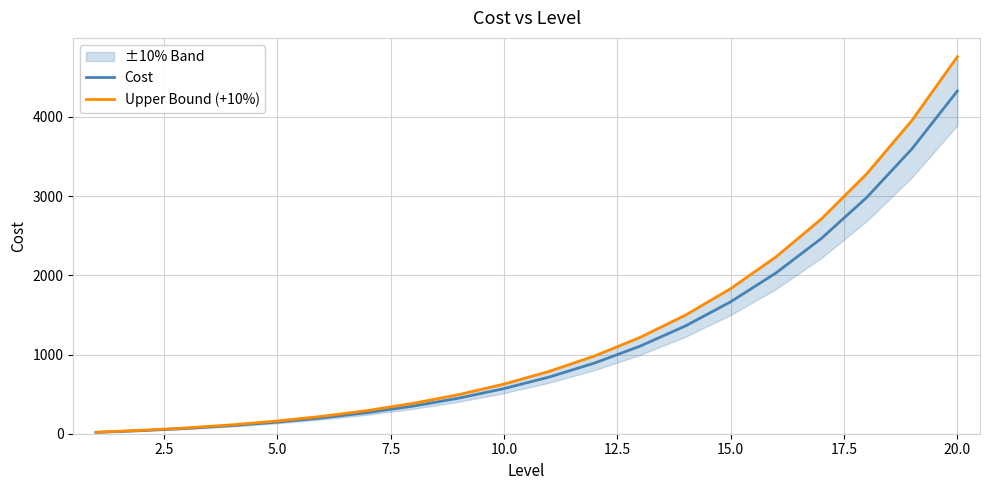

What is the maximum value for Cost?

4326.3